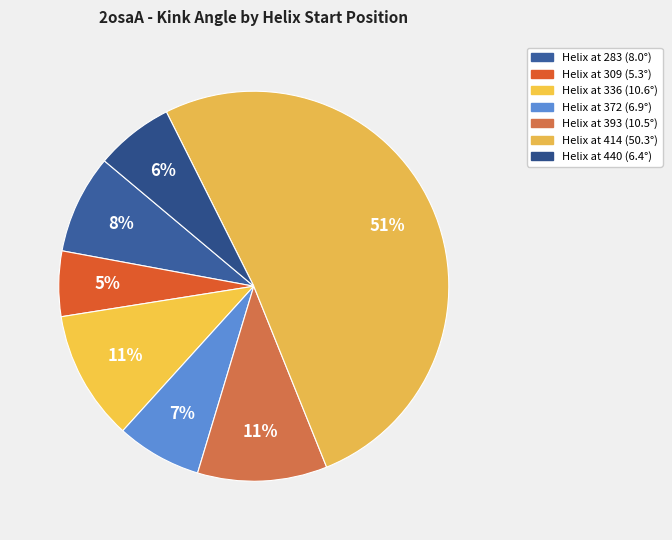

Count the number of slices in the pie.

7